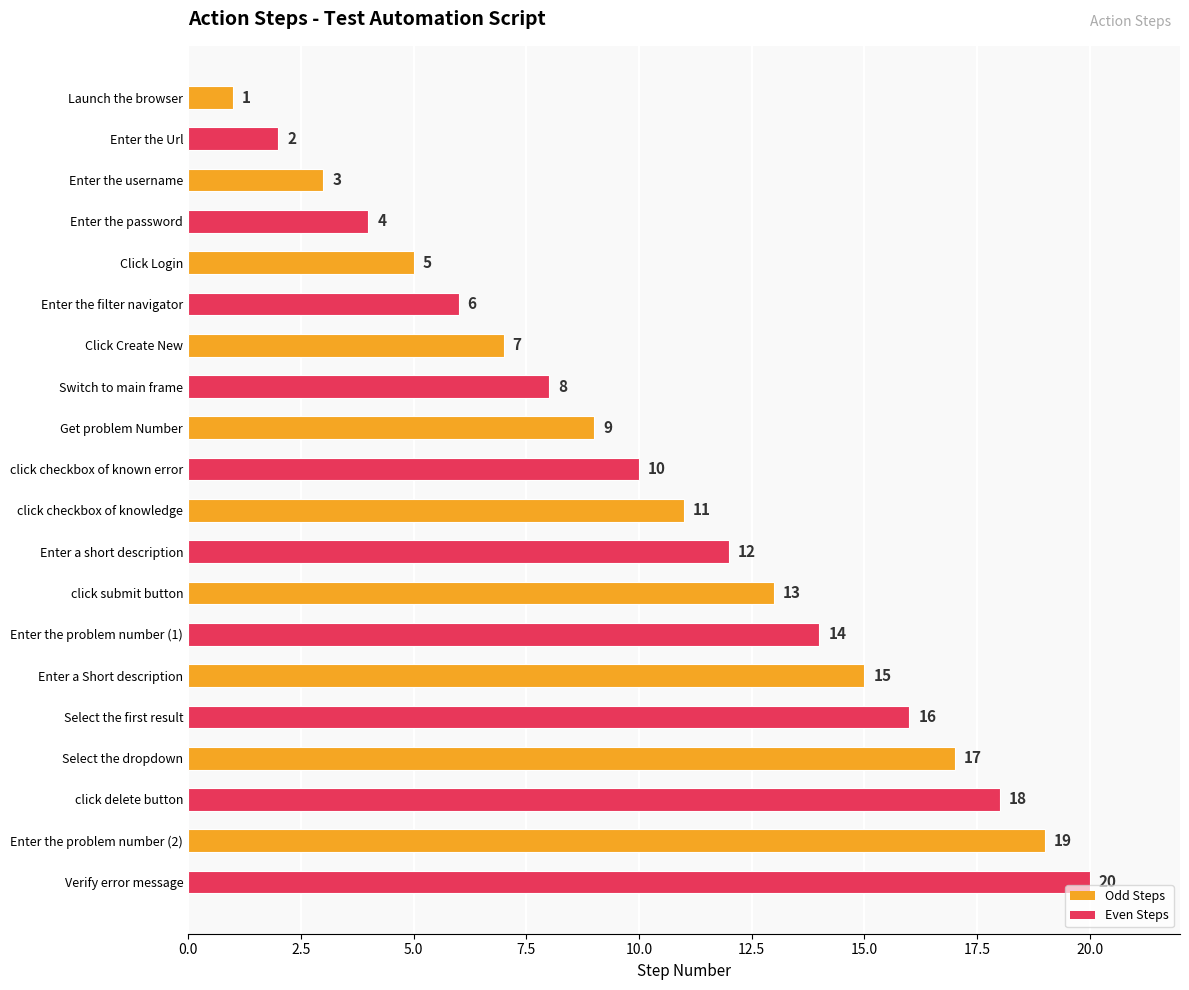

List the labels in order of value, largest first.

Verify error message, Enter the problem number (2), click delete button, Select the dropdown, Select the first result, Enter a Short description, Enter the problem number (1), click submit button, Enter a short description, click checkbox of knowledge, click checkbox of known error, Get problem Number, Switch to main frame, Click Create New, Enter the filter navigator, Click Login, Enter the password, Enter the username, Enter the Url, Launch the browser